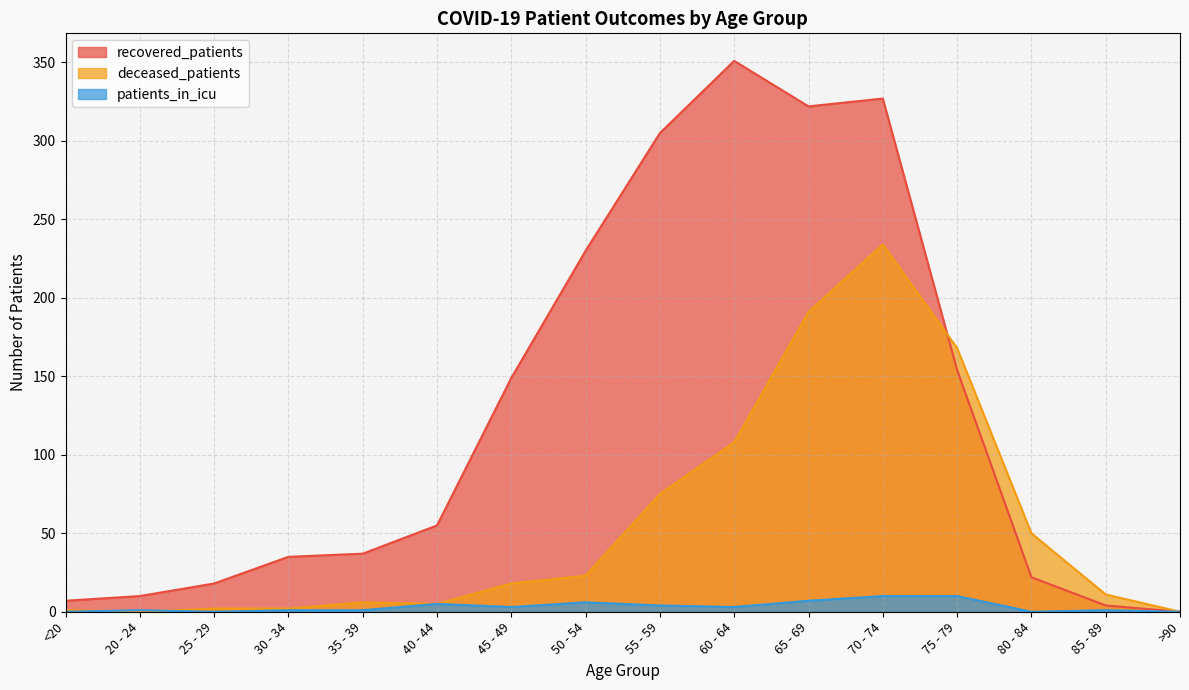

Reading right to left, extract all data points from this chart.

recovered_patients: 0	4	22	154	327	322	351	305	230	149	55	37	35	18	10	7
deceased_patients: 0	11	50	168	234	191	108	75	23	18	5	6	2	2	0	1
patients_in_icu: 0	1	0	10	10	7	3	4	6	3	5	1	1	0	1	0